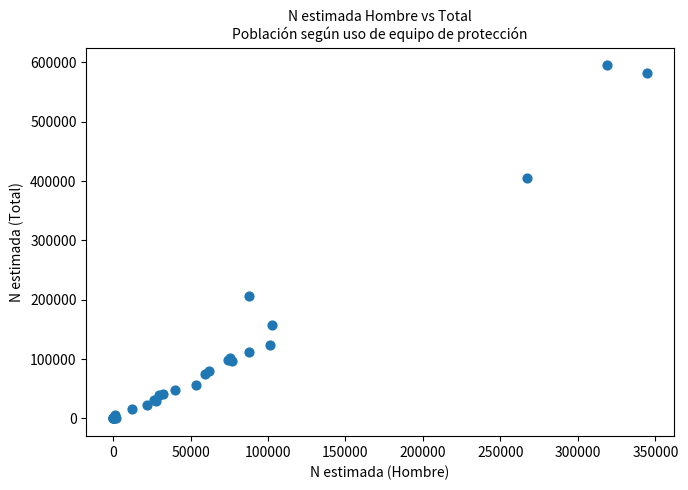

What Y value in the scatter plot is closest to 297536?

207111